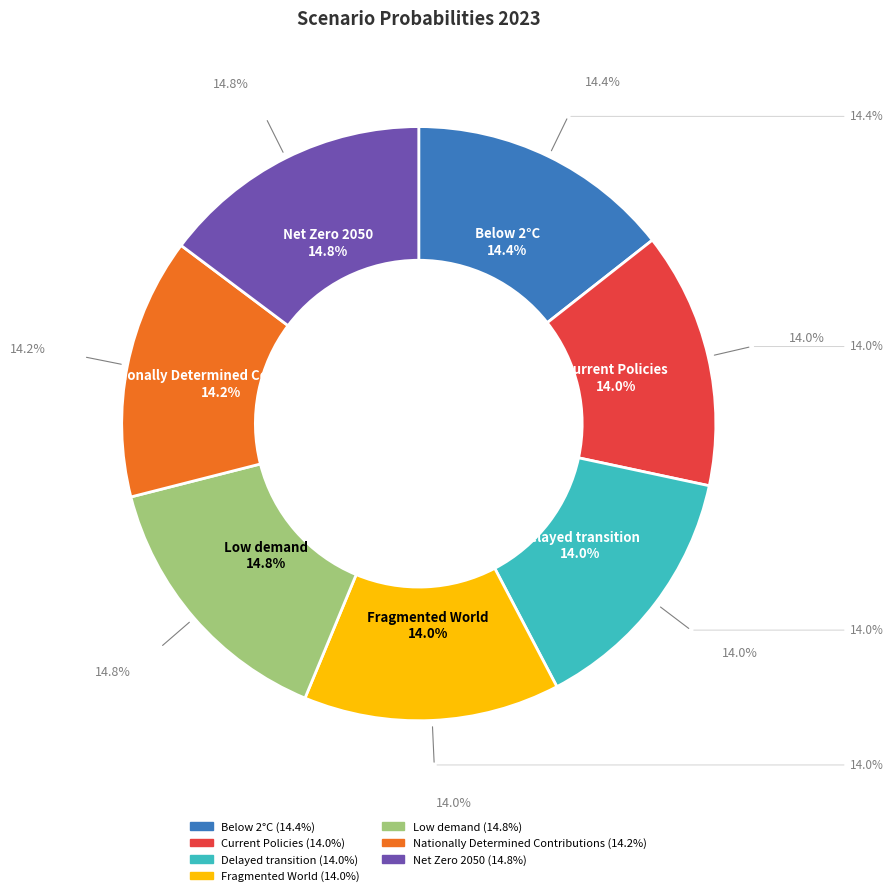

Count the number of slices in the pie.

7